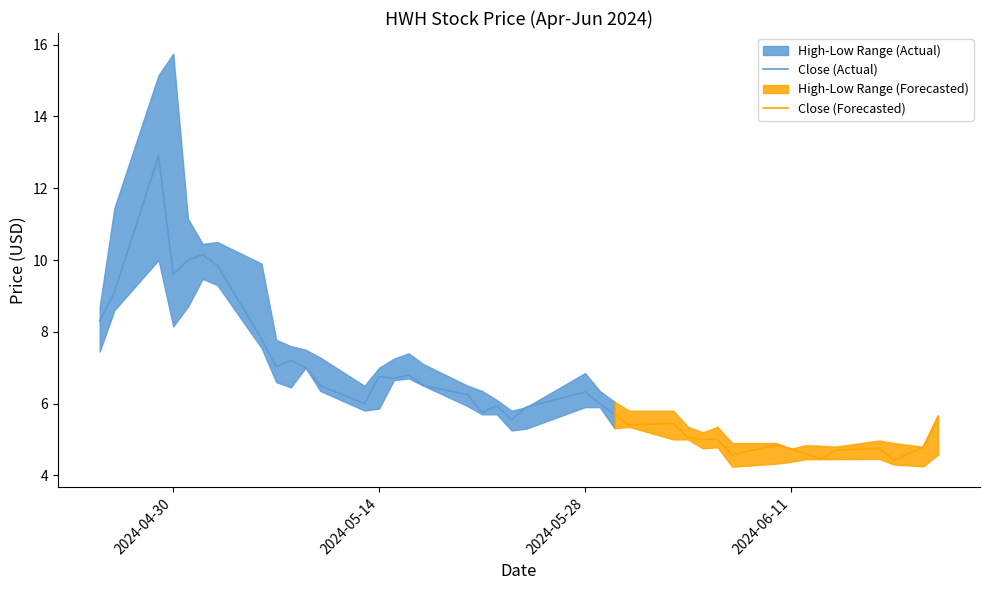

Is this an area chart (filled region under the line)?

No